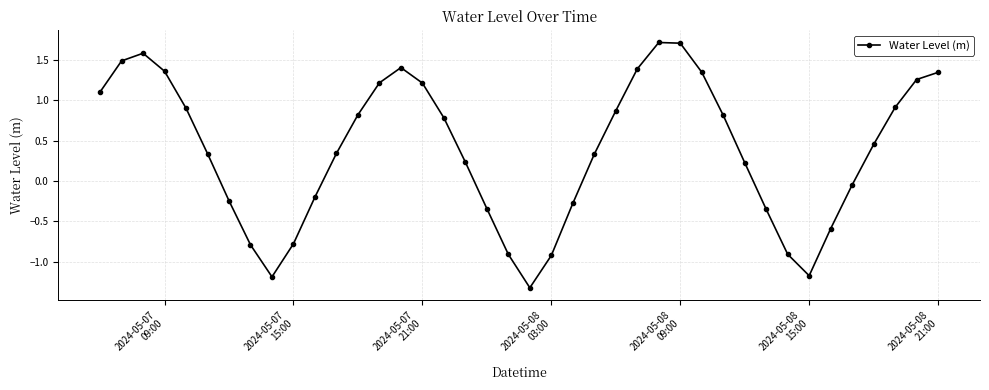

What is the minimum value shown in the chart?

-1.3